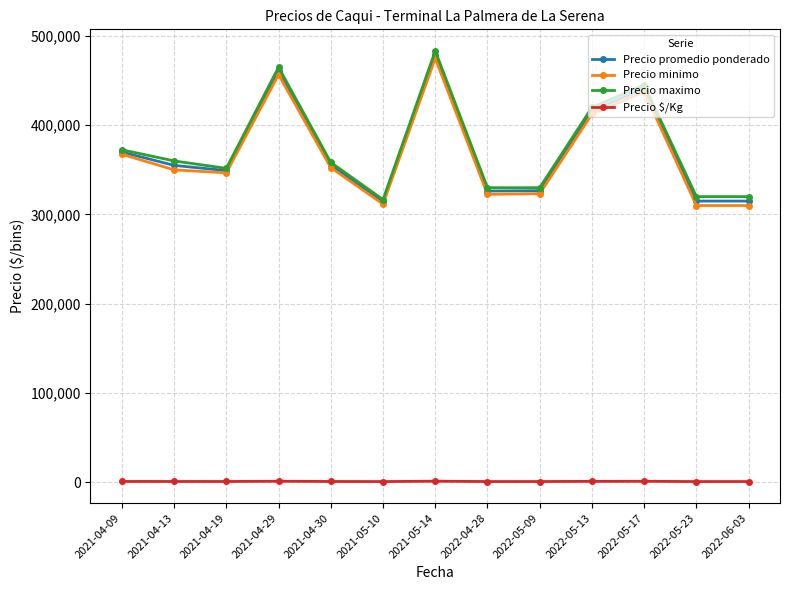

What position from the right is 2022-05-17?

3